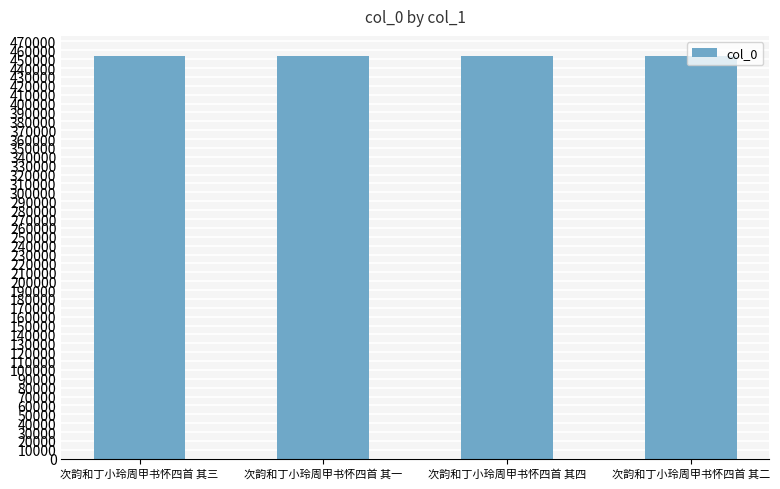

What is the value of the 1st bar from the left?

453620